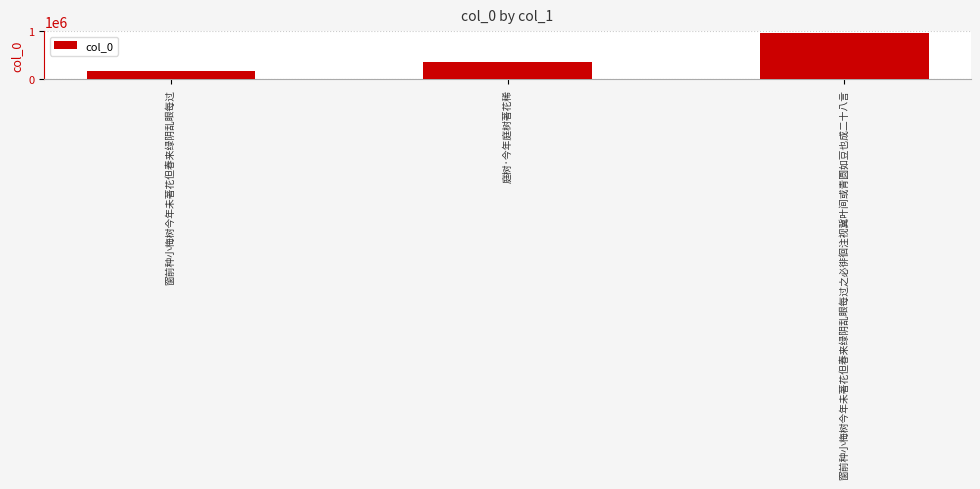

Reading left to right, transcribe all the data shown in this chart.

181963	354226	958173